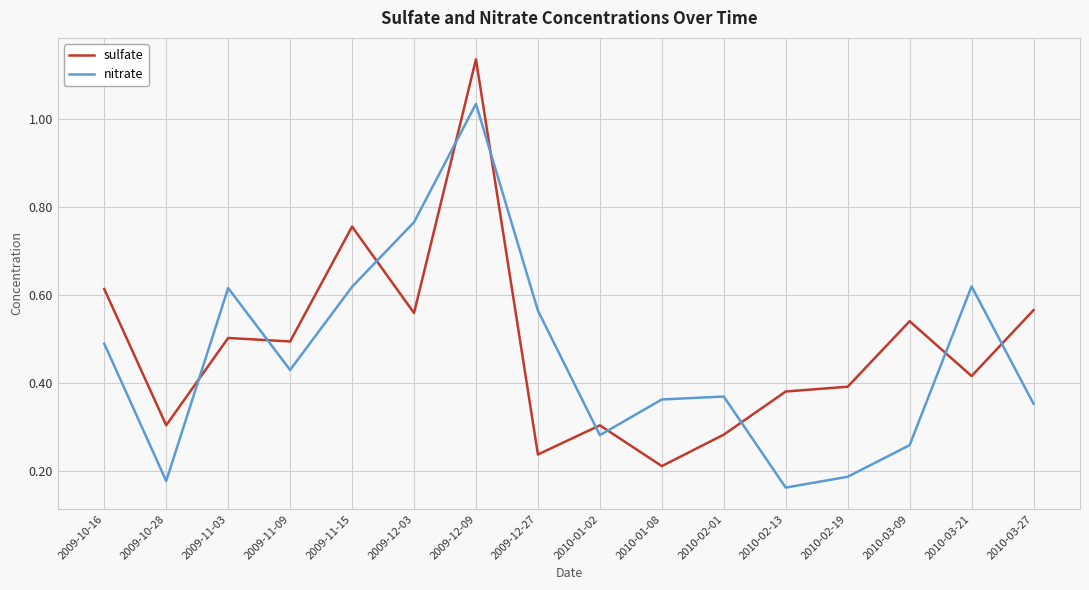

What are all the series names shown in the legend?

sulfate, nitrate